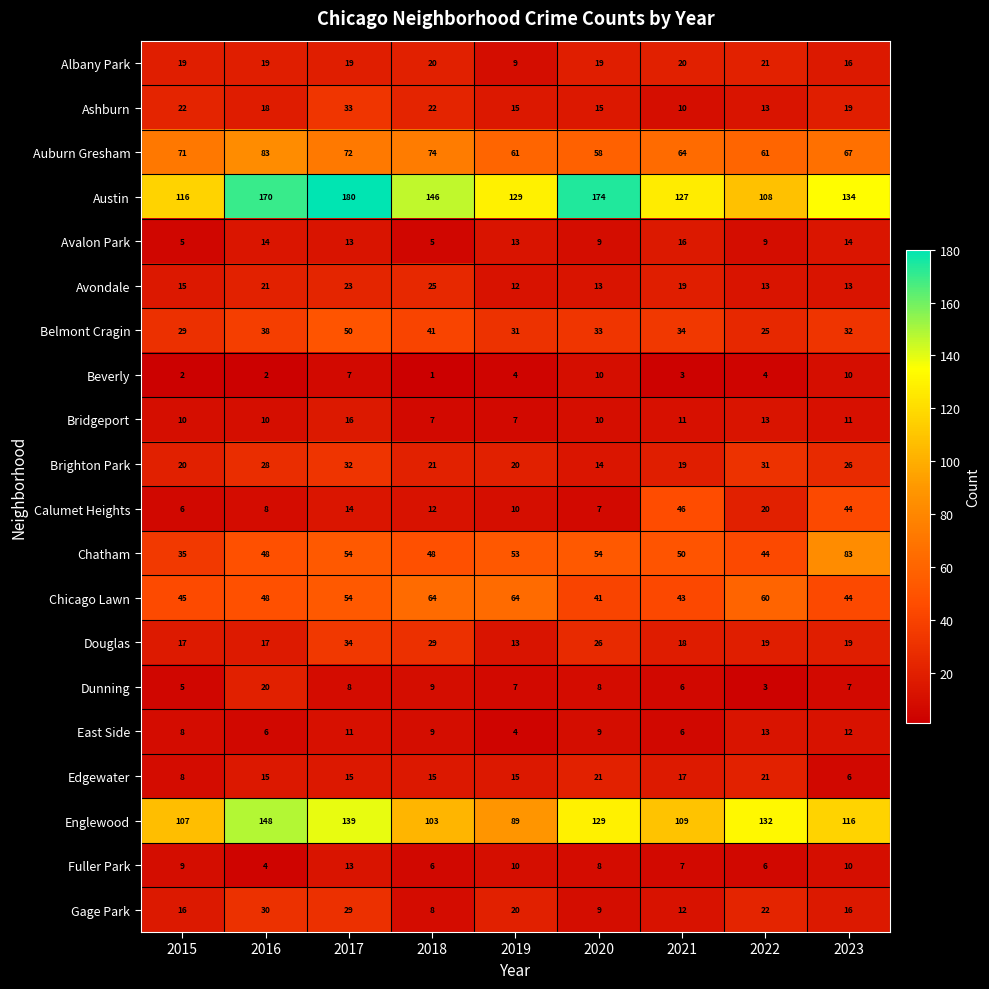

At how many categories does at least one series exceed 95?

9